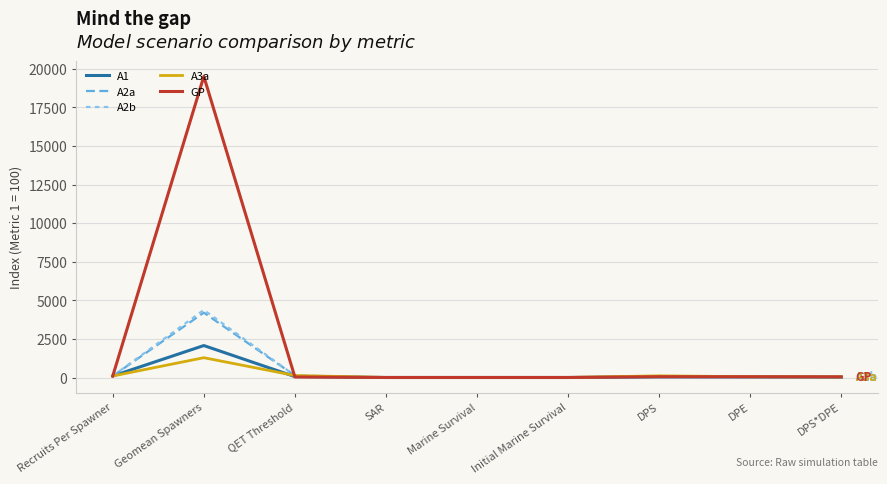

Which series has the largest total across all categories?

GP